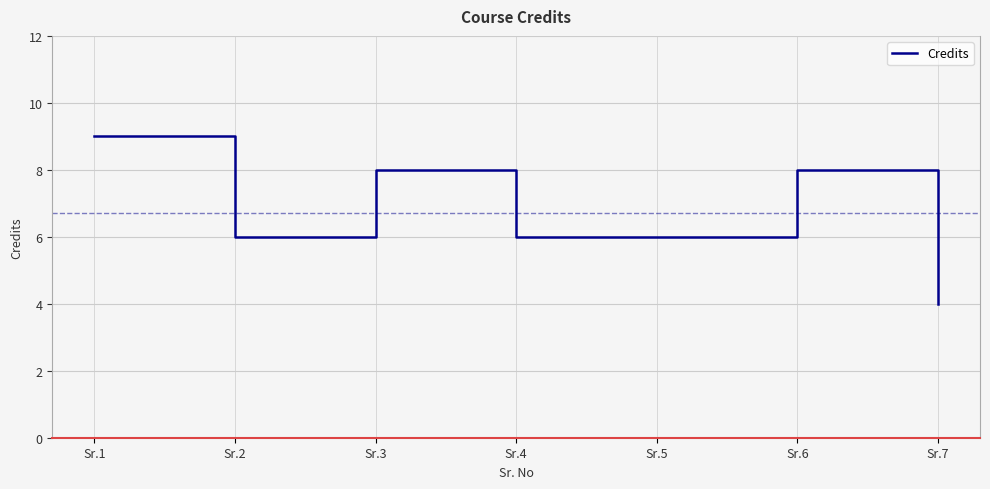

Reading right to left, extract all data points from this chart.

4	8	6	6	8	6	9